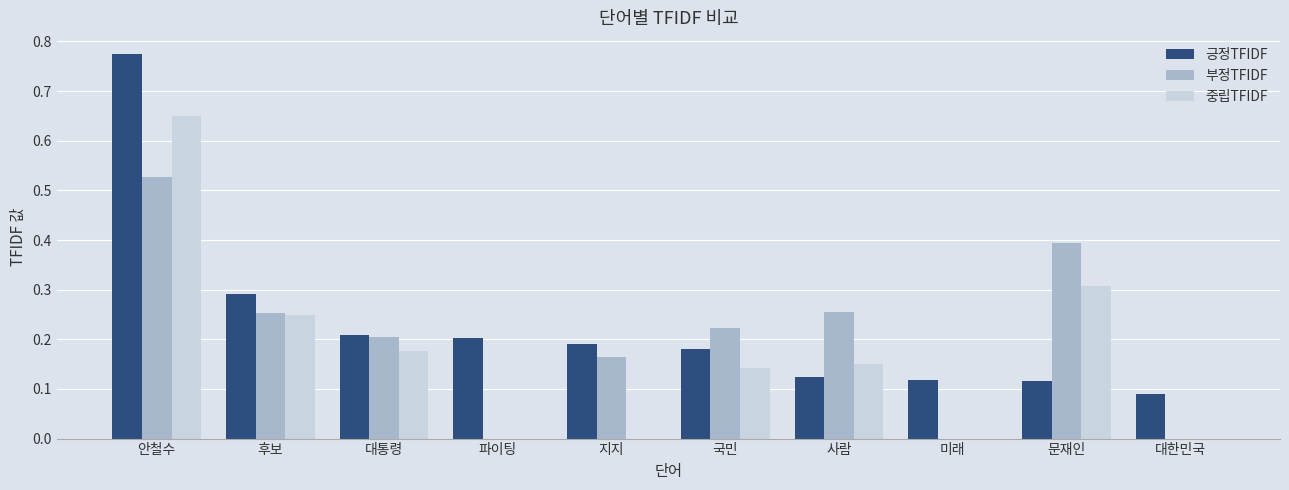

How many series are shown in this chart?

3